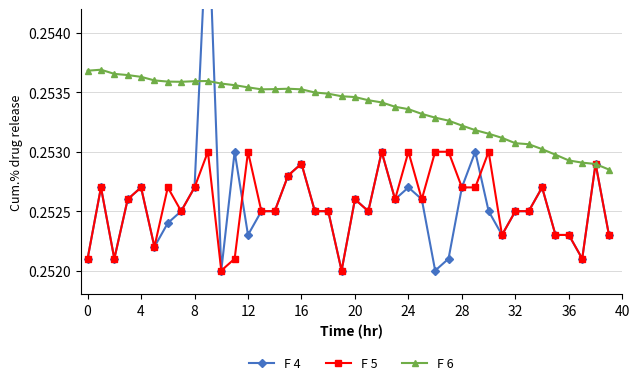

After their last crossing, which series has the higher values: F 6 or F 4?

F 6